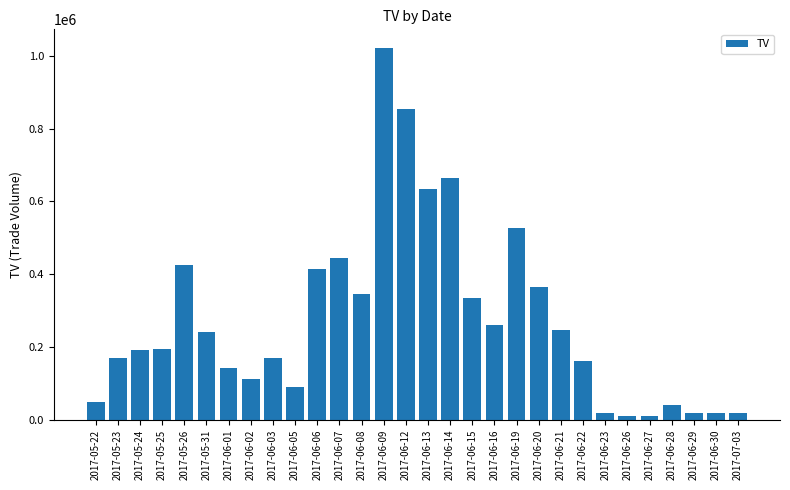

What is the change in value from 2017-06-07 to 2017-06-12?

+411000